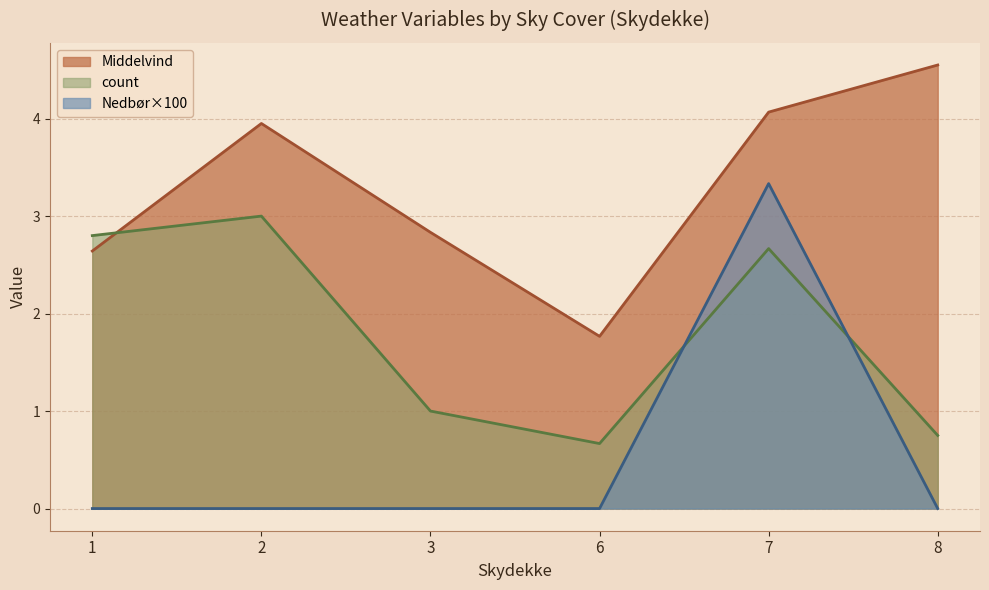

List the series in order of their peak value, lowest first.

count, Nedbør×100, Middelvind